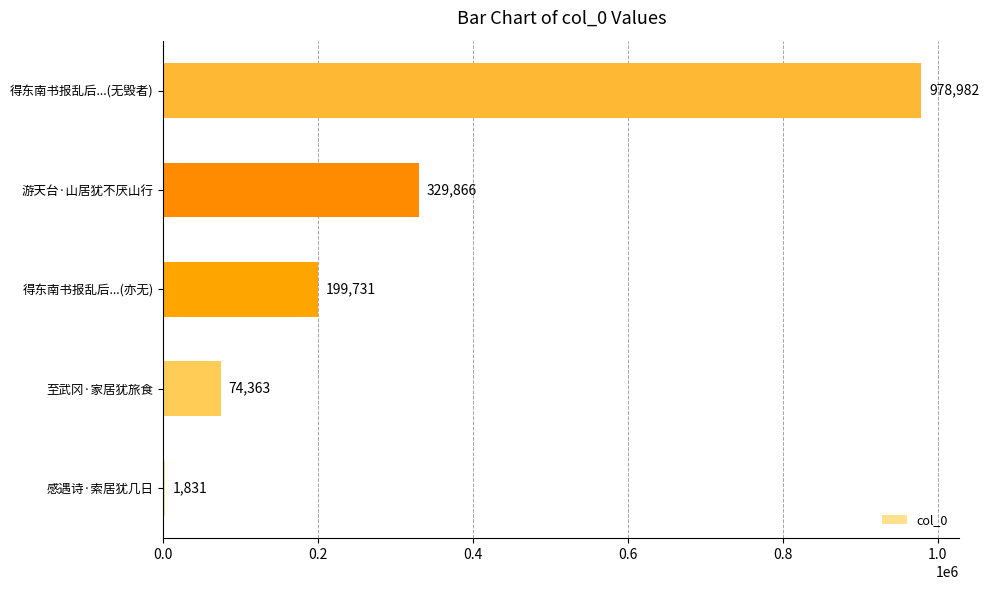

What is the greatest value displayed?

978982